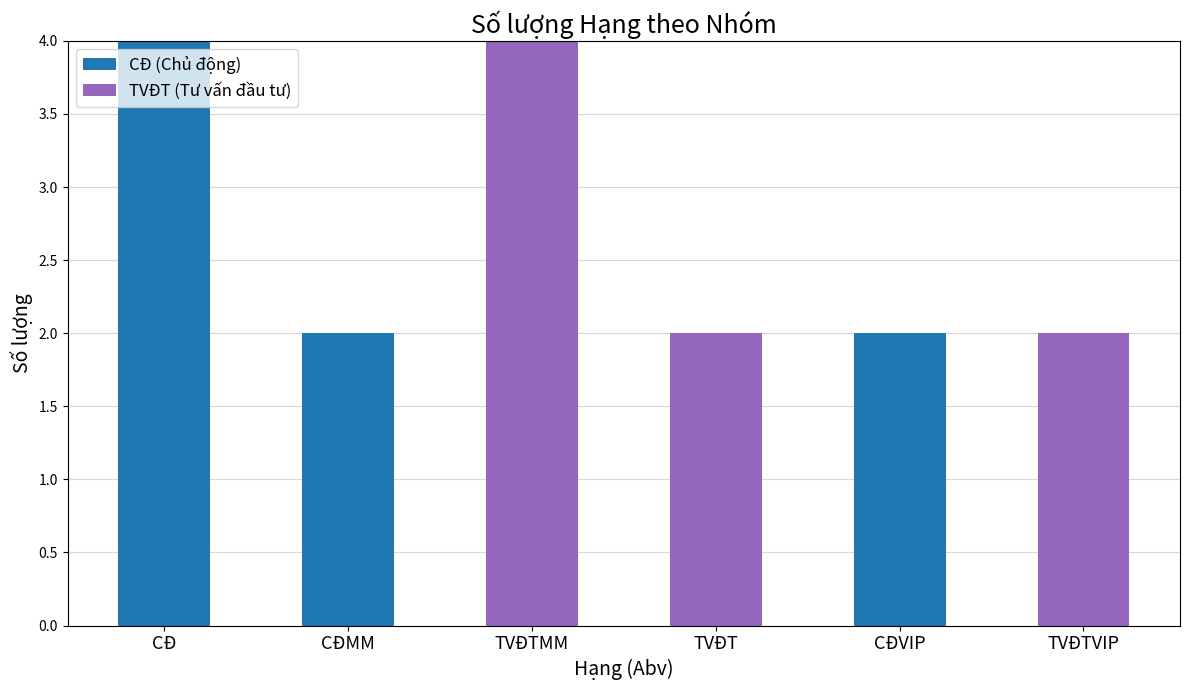

What is the difference between the CĐ (Chủ động) values at TVĐTVIP and CĐMM?

2